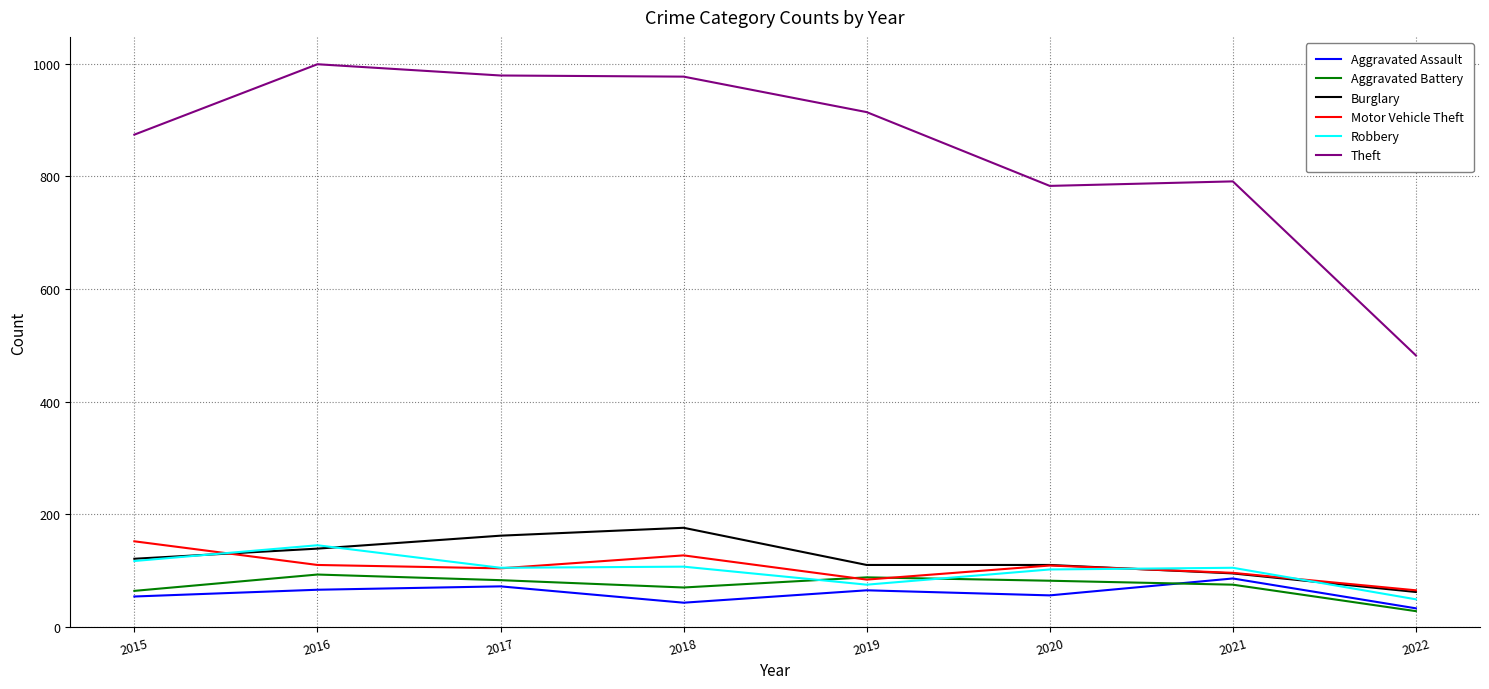

True or false: Robbery and Theft cross at least once.

False